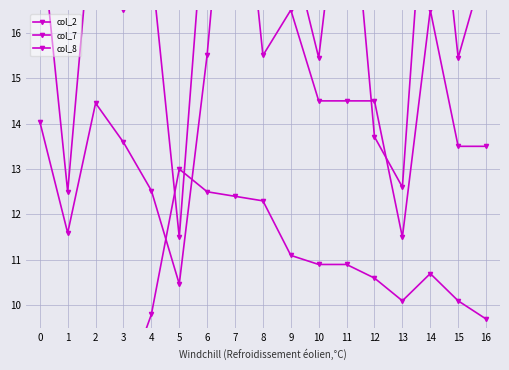

List the series in order of their peak value, lowest first.

col_7, col_8, col_2